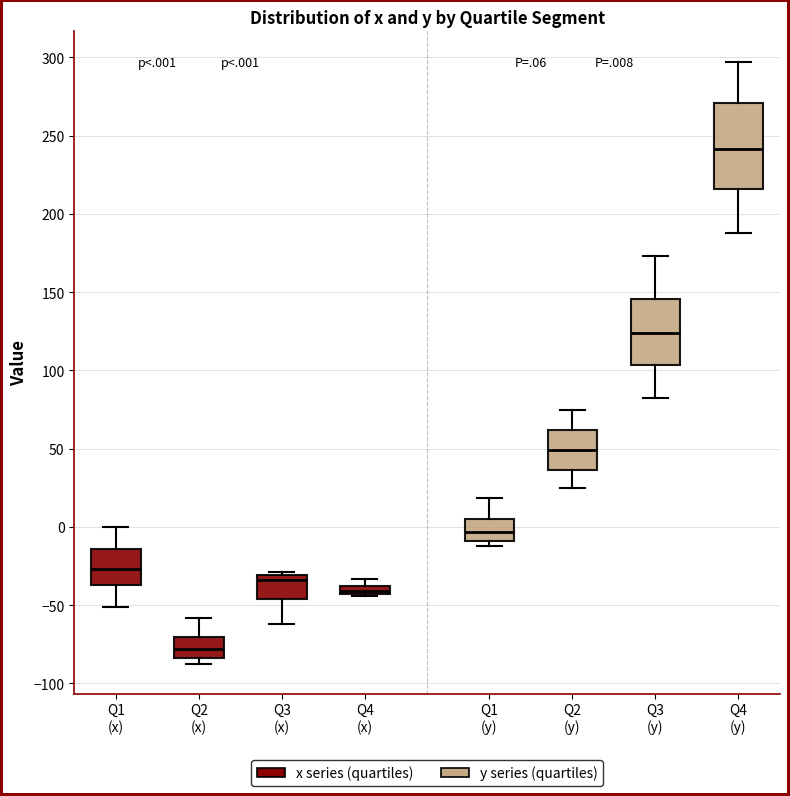

Which box's median line is the lowest?

Q2 (x)